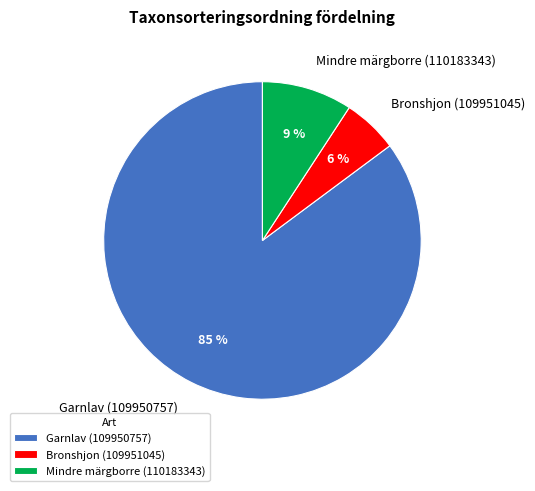

Is the sum of Mindre märgborre (110183343) and Garnlav (109950757) greater than half?

Yes